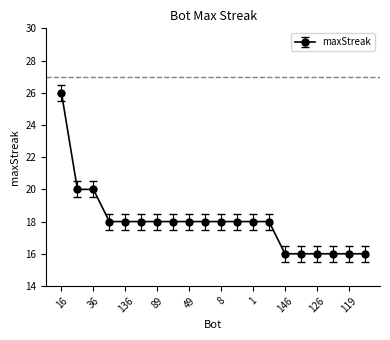

What is the difference between the maximum and second lowest values?

10